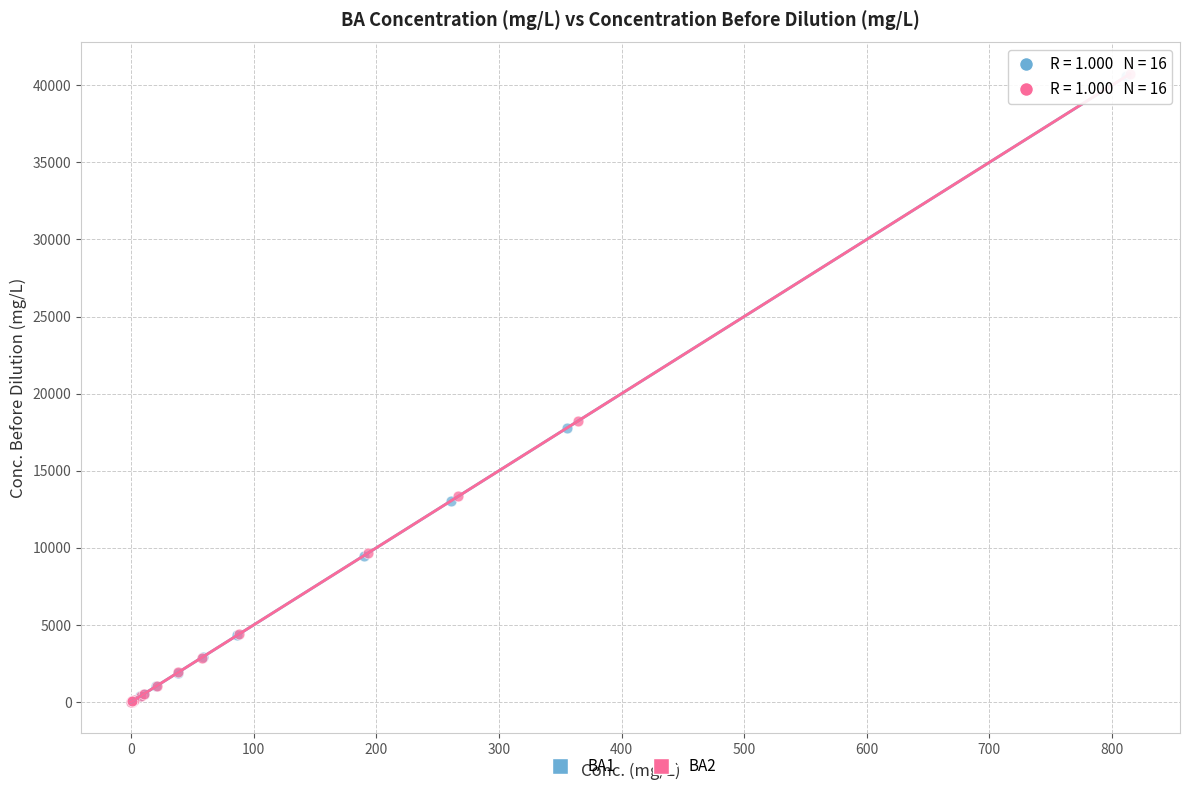

What are all the series names shown in the legend?

BA1, BA2